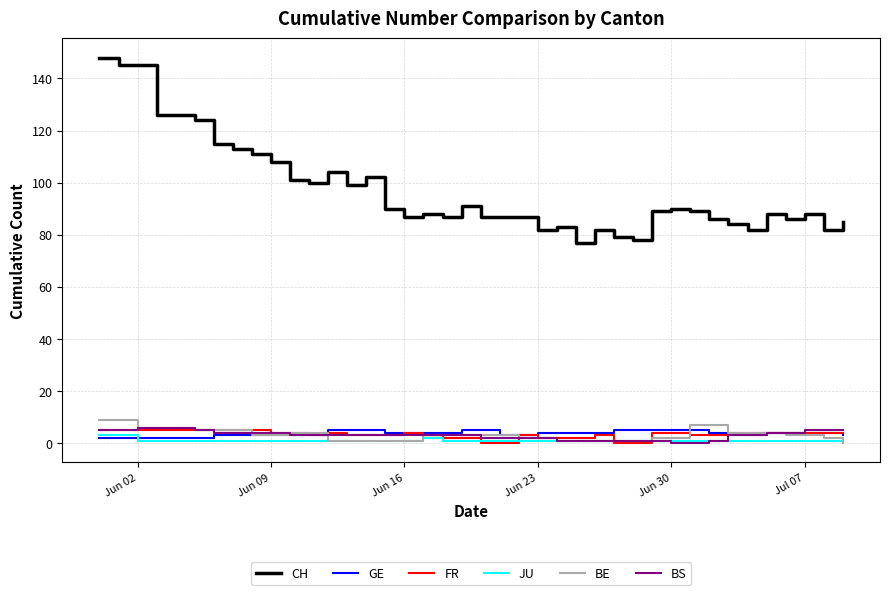

What are all the series names shown in the legend?

CH, GE, FR, JU, BE, BS